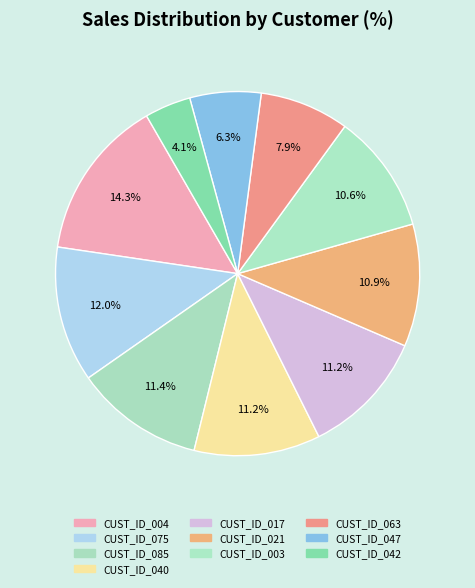

What is the largest slice in the pie chart?

CUST_ID_004